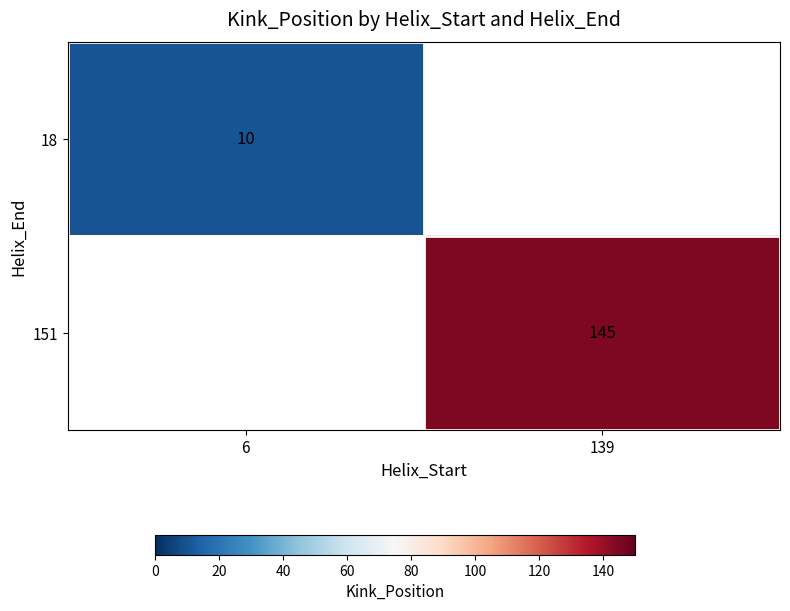

The 151 series shows 43.6 at 139. True or false?

False